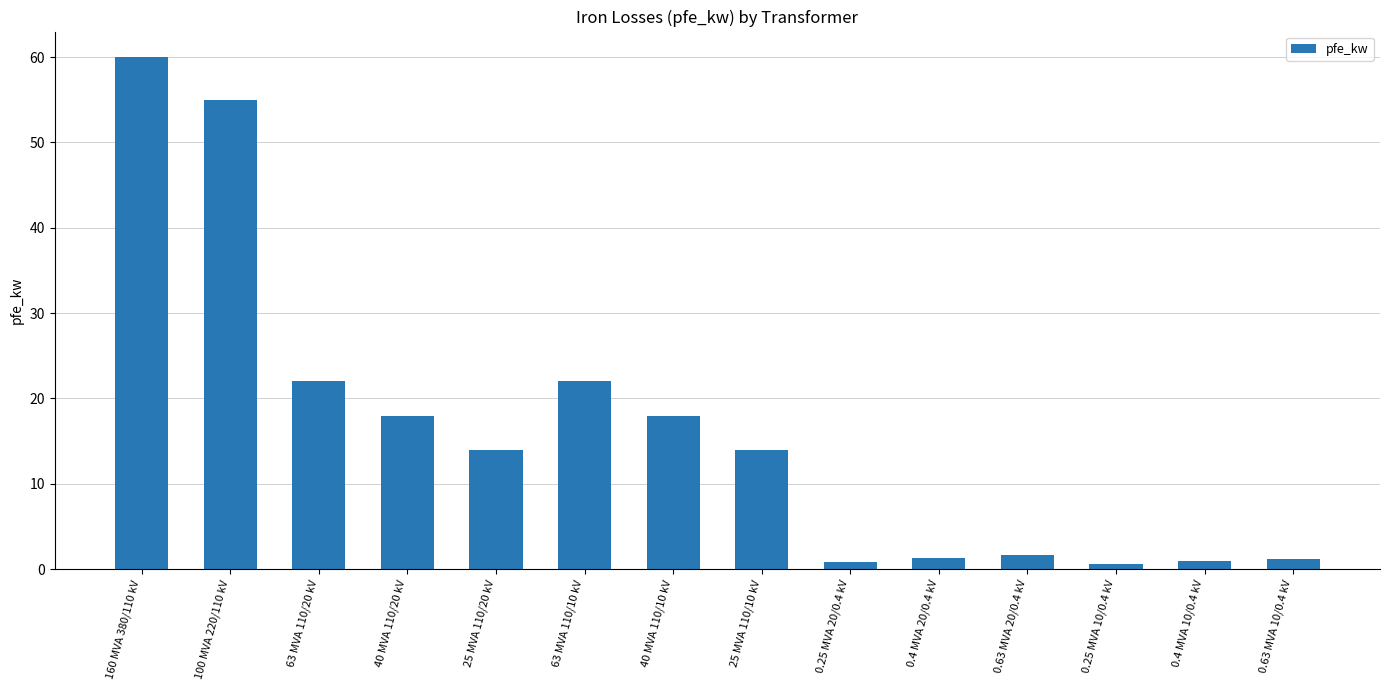

What is the label of the 5th bar from the left?

25 MVA 110/20 kV